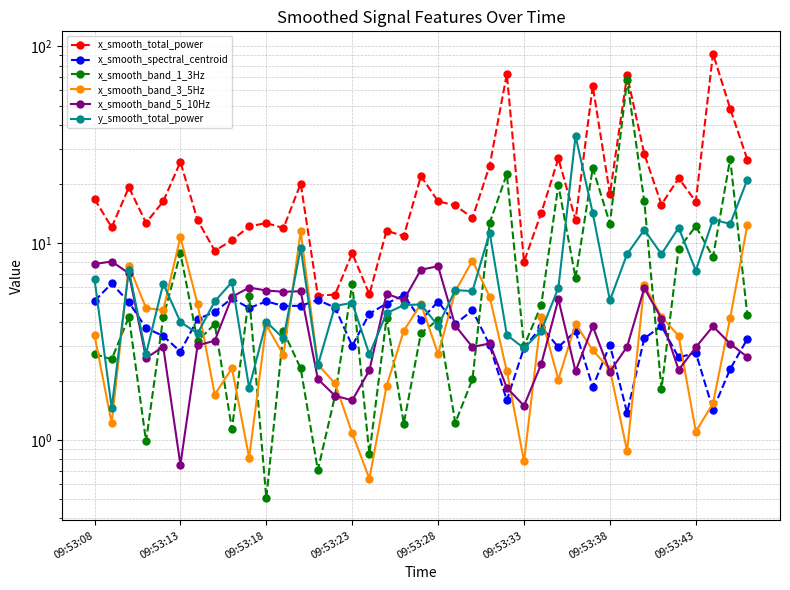

True or false: x_smooth_spectral_centroid has a value of 4.0 at 09:53:13.

False